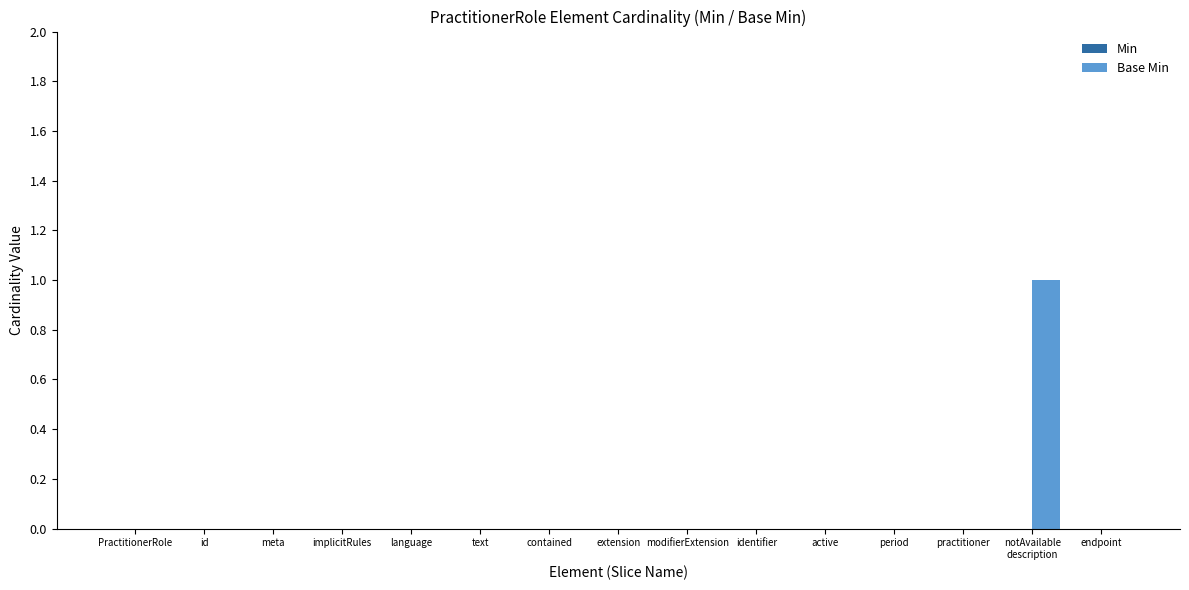

Does the chart contain stacked bars?

No